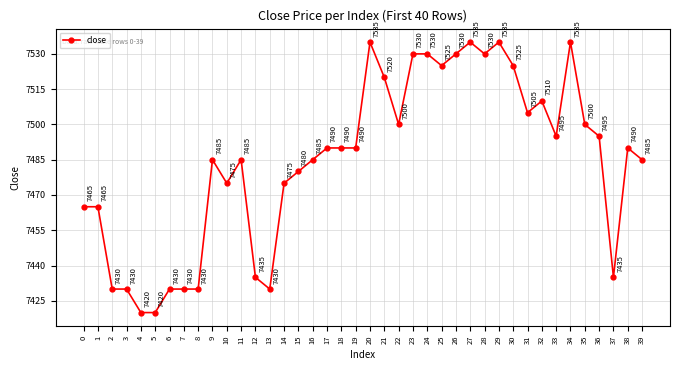

What is the ratio of the value at 14 to the value at 21?

1.0